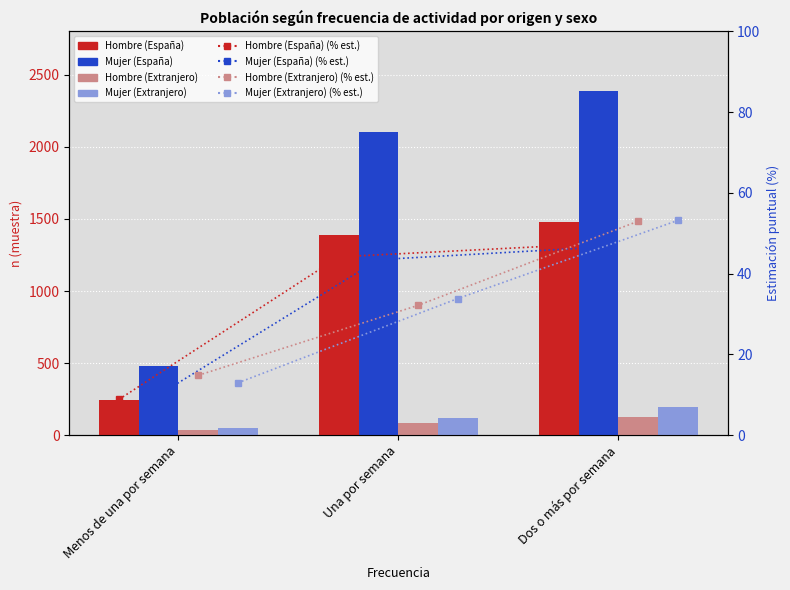

How many data points in Hombre (España) are above 1387?

1